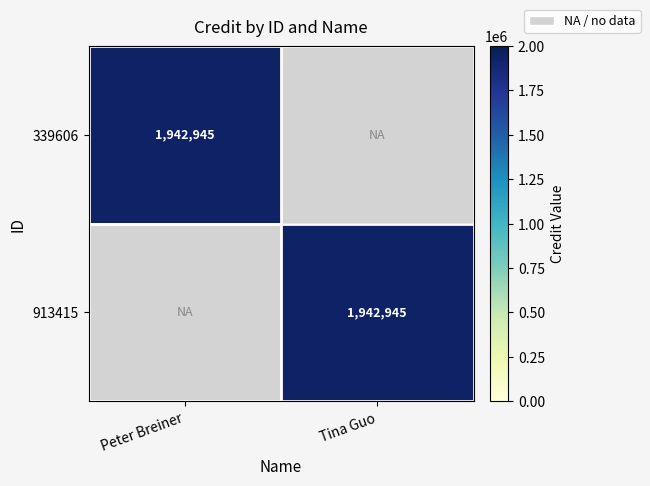

The value of 339606 at Peter Breiner is 1942945. True or false?

True